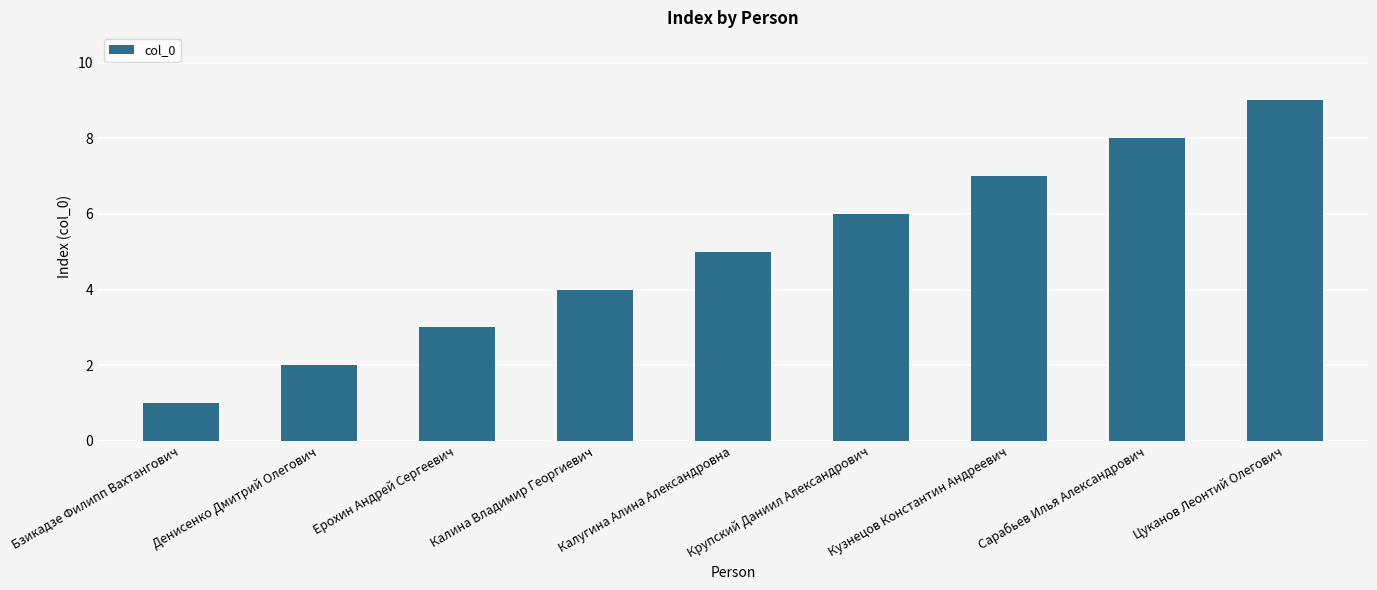

The chart shows a value of 2 at Ерохин Андрей Сергеевич. True or false?

False